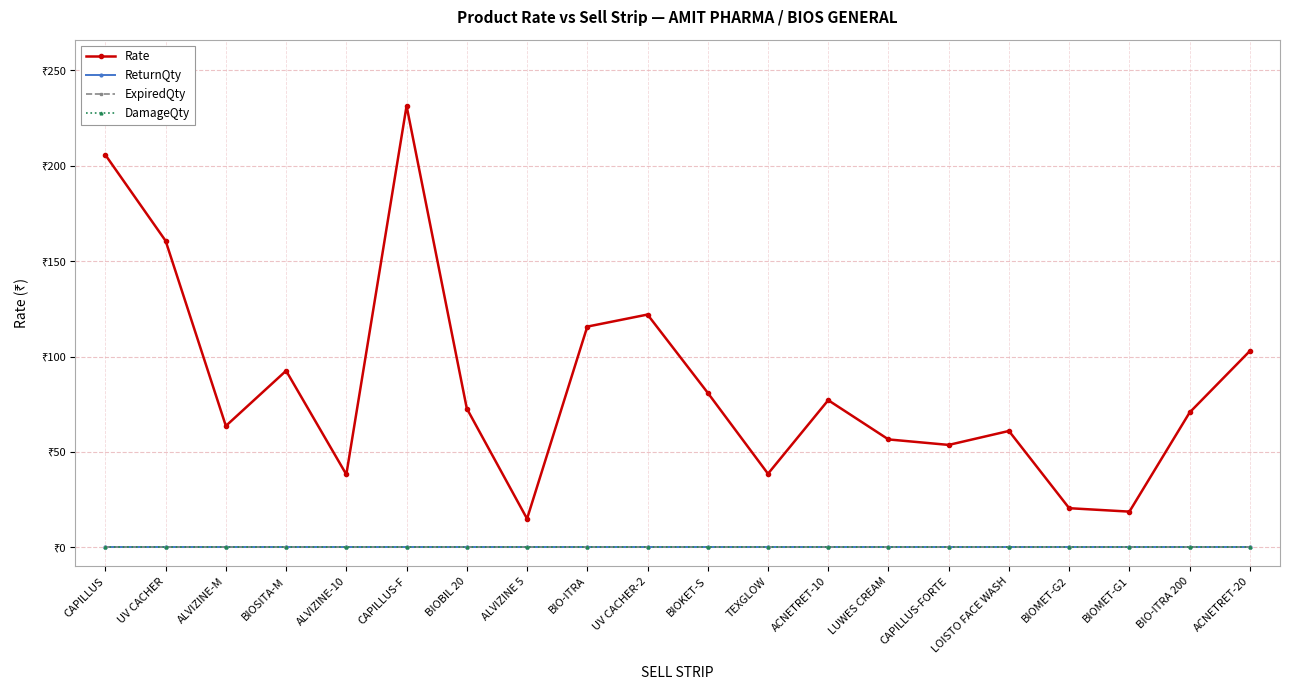

What is the difference between the highest and lowest values at BIO-ITRA 200?

70.7